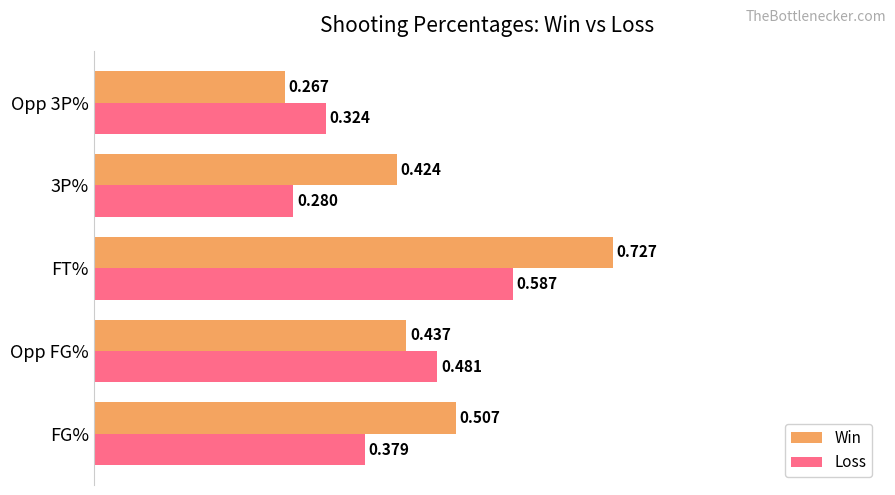

Which label corresponds to the largest value in the chart?

FT%